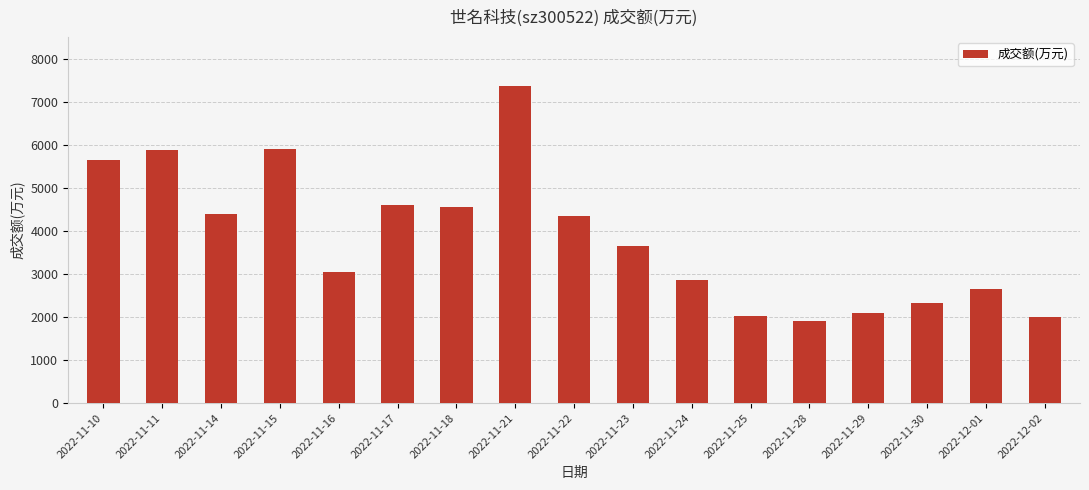

What position from the right is 2022-12-02?

1